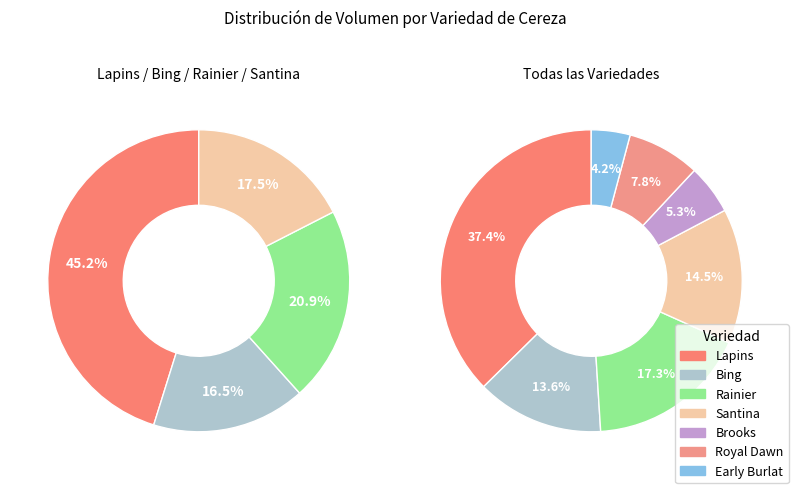

Is there any slice that represents more than half of the pie?

No